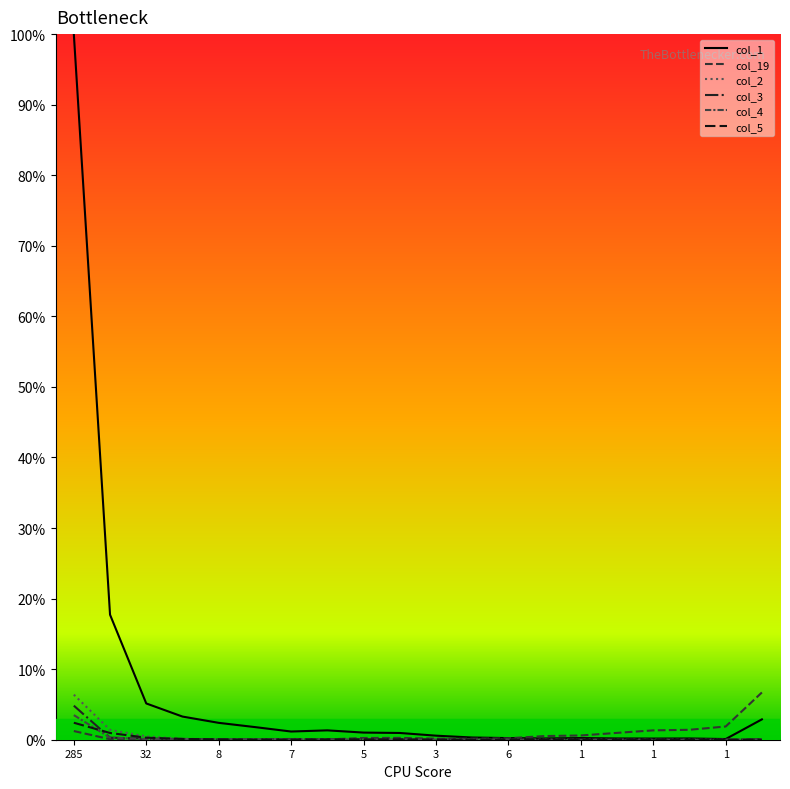

Does the chart display data point markers on the line(s)?

No